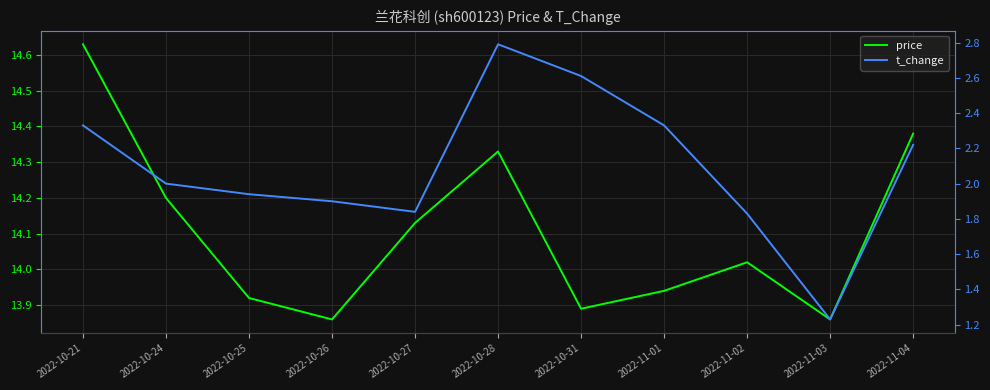

At which category does the chart reach its peak across all series?

2022-10-21